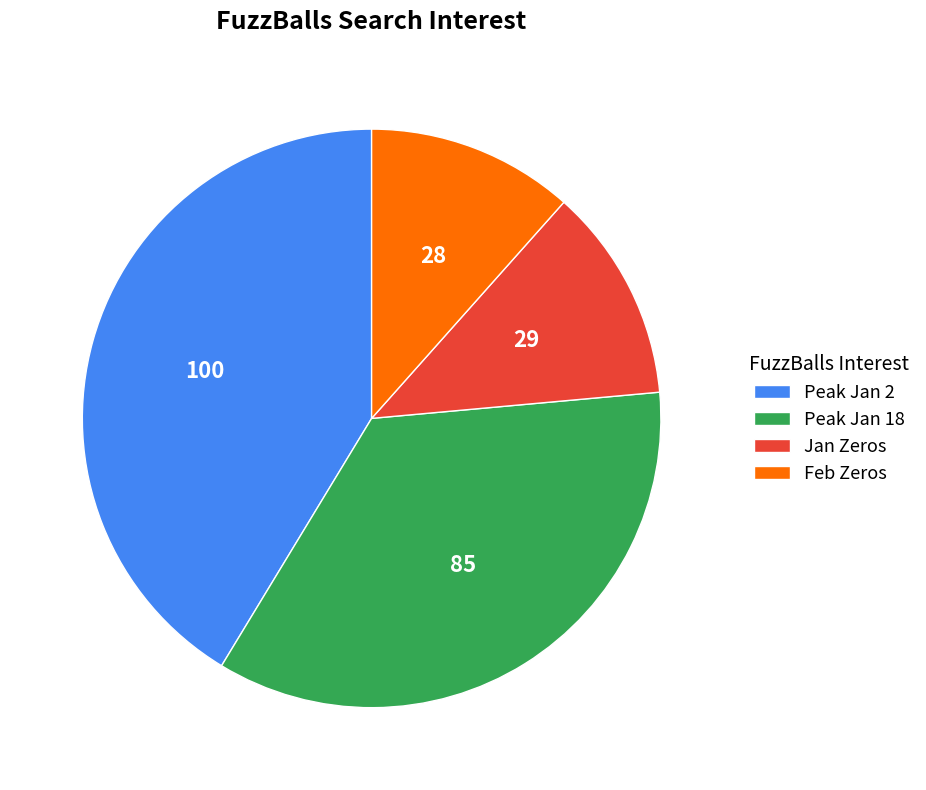

What is the ratio of the value at Jan Zeros to the value at Peak Jan 2?

0.3